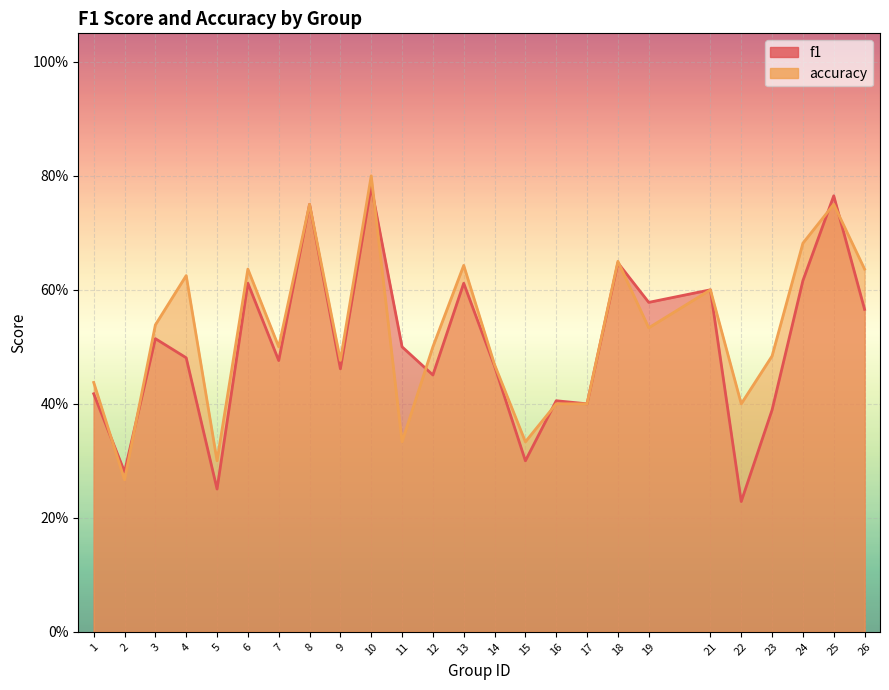

Which series changed the most between 11 and 25?

accuracy